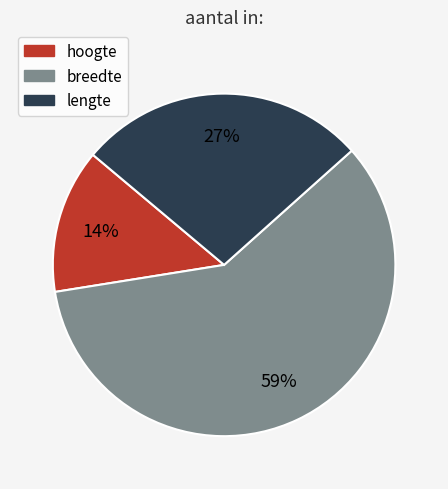

Rank the categories by value from highest to lowest.

breedte, lengte, hoogte